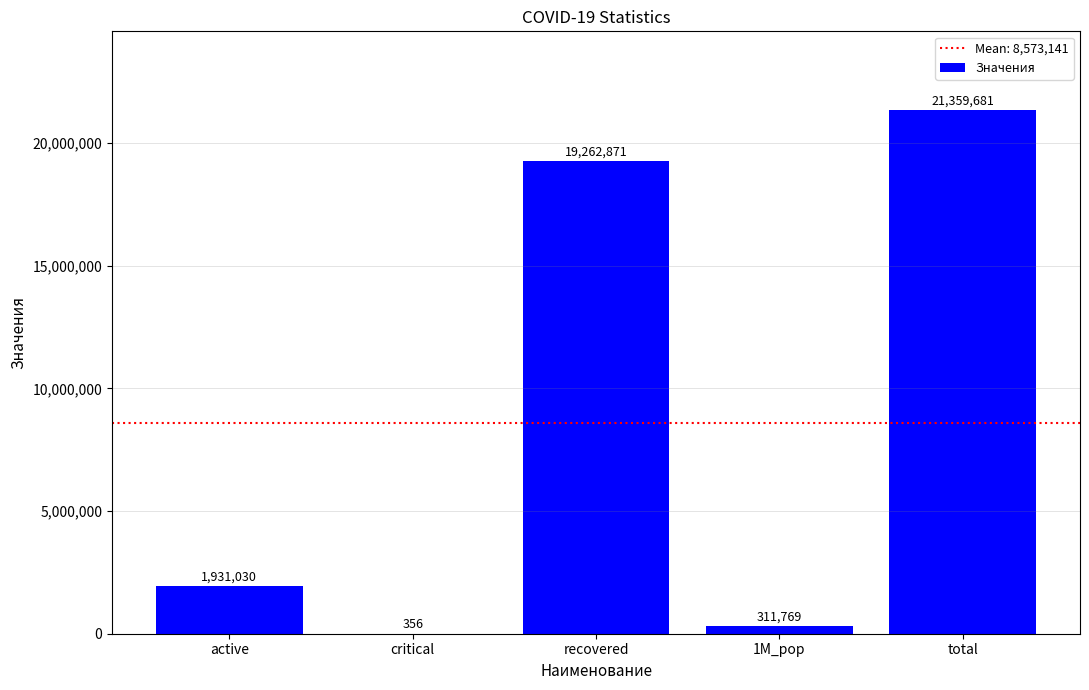

What is the approximate value at total, to the nearest 50?

21359700